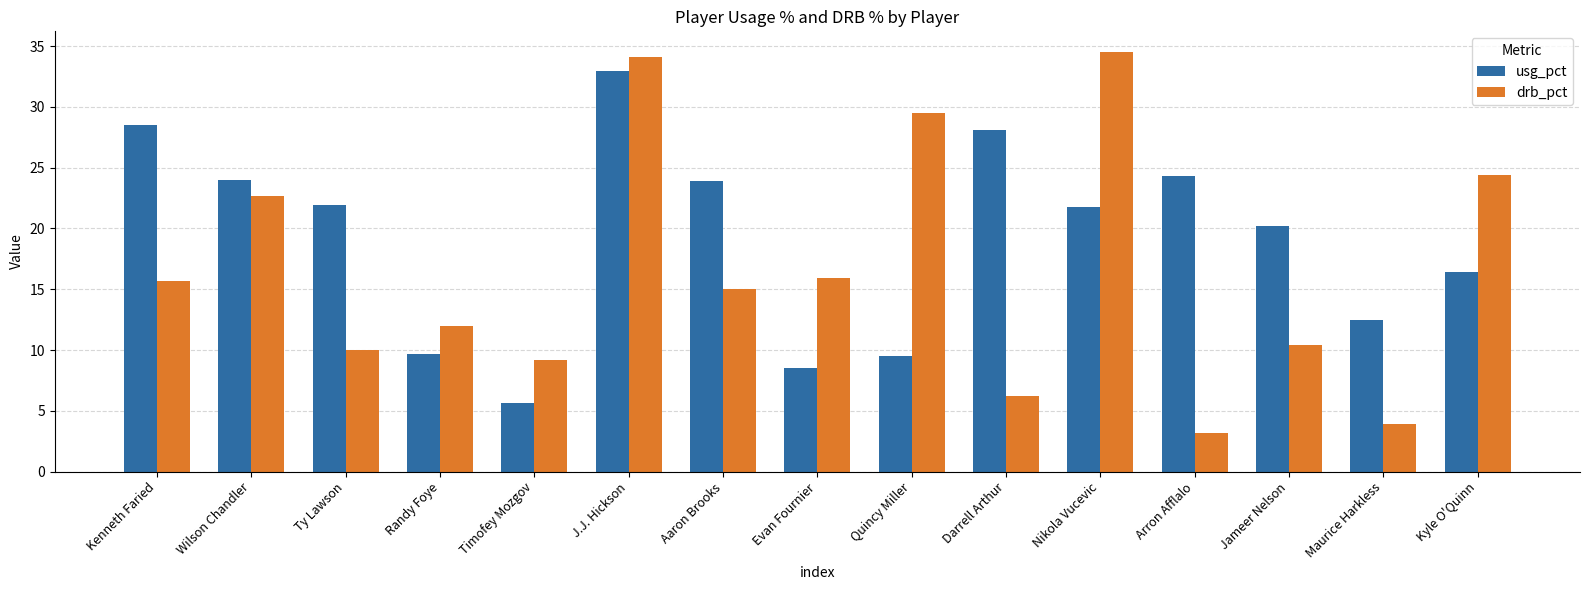

Are the bars horizontal?

No